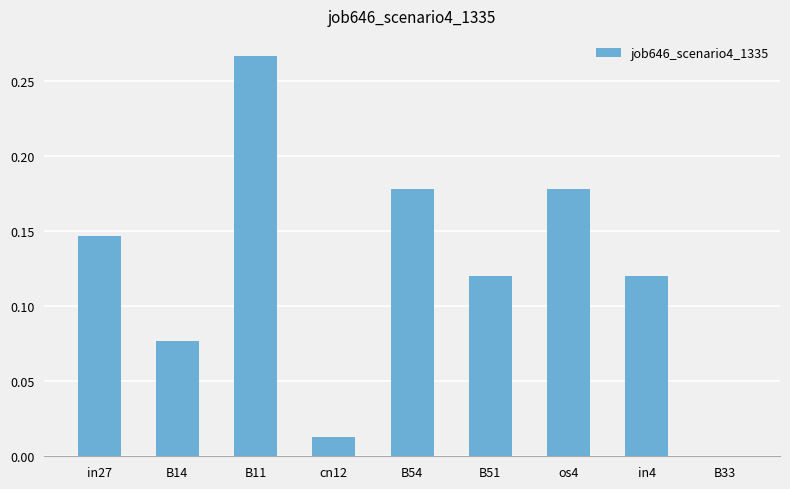

What is the change in value from B11 to in4?

-0.1